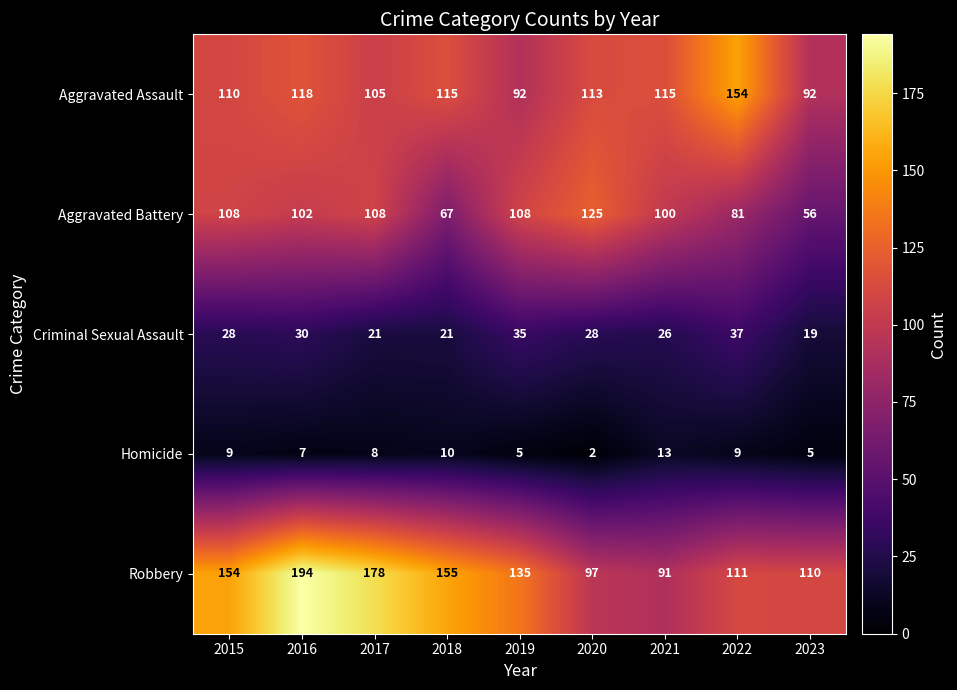

Which series has the widest spread of values?

Robbery